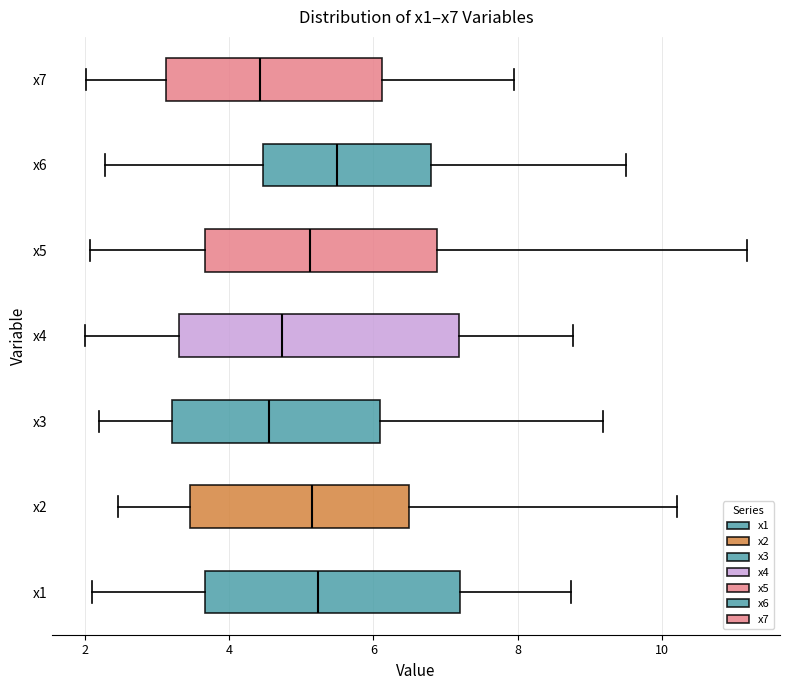

Reading bottom to top, transcribe this box plot: for each box, give where its median line is, the range the box spans, and where its two whiskers end, as read against the x-axis. The values are not printed on the chart, so give them approximately, as read against the axis.

x1: median 5.2, box 3.6 to 7.2, whiskers 2.2 to 8.8
x2: median 5.2, box 3.4 to 6.4, whiskers 2.4 to 10.2
x3: median 4.6, box 3.2 to 6.0, whiskers 2.2 to 9.2
x4: median 4.8, box 3.2 to 7.2, whiskers 2.0 to 8.8
x5: median 5.2, box 3.6 to 6.8, whiskers 2.0 to 11.2
x6: median 5.6, box 4.4 to 6.8, whiskers 2.2 to 9.4
x7: median 4.4, box 3.2 to 6.2, whiskers 2.0 to 8.0